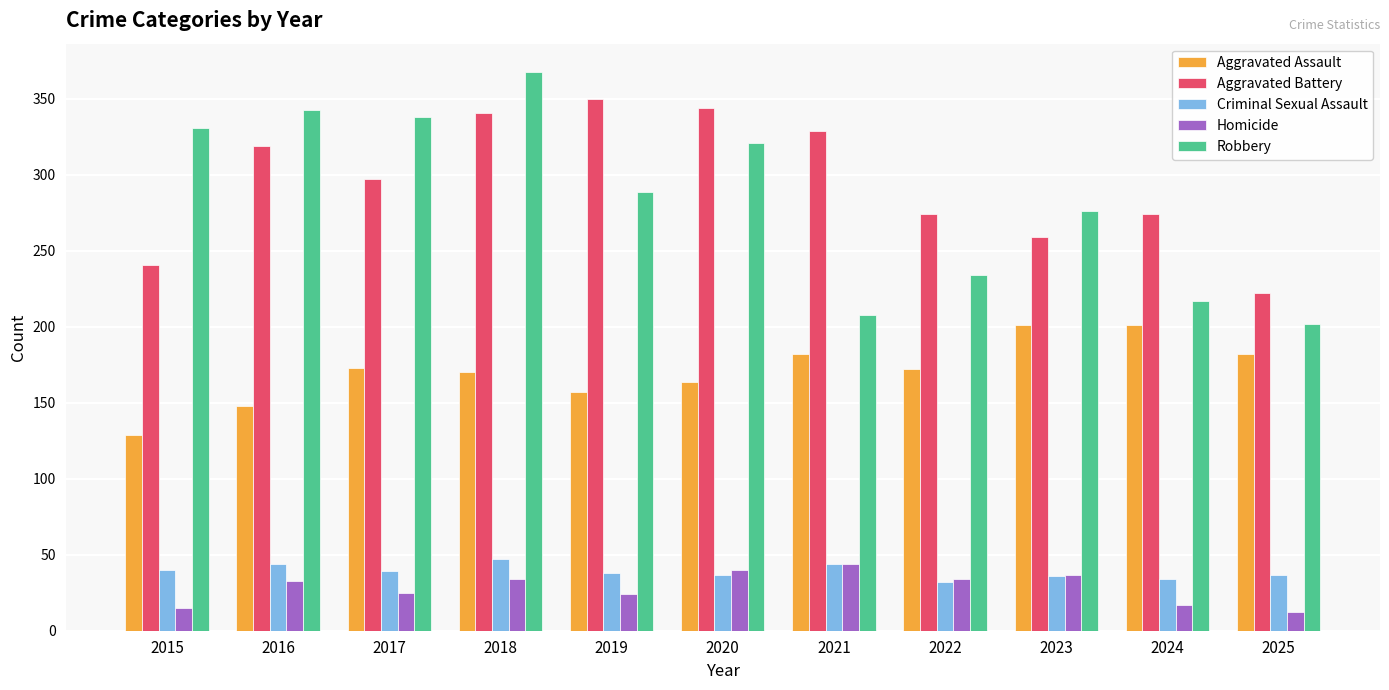

At how many categories does at least one series exceed 290?

7